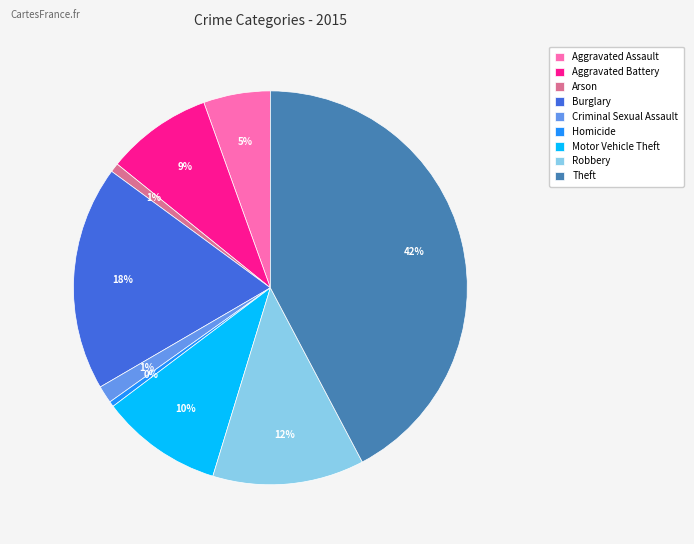

Which slice is the largest?

Theft